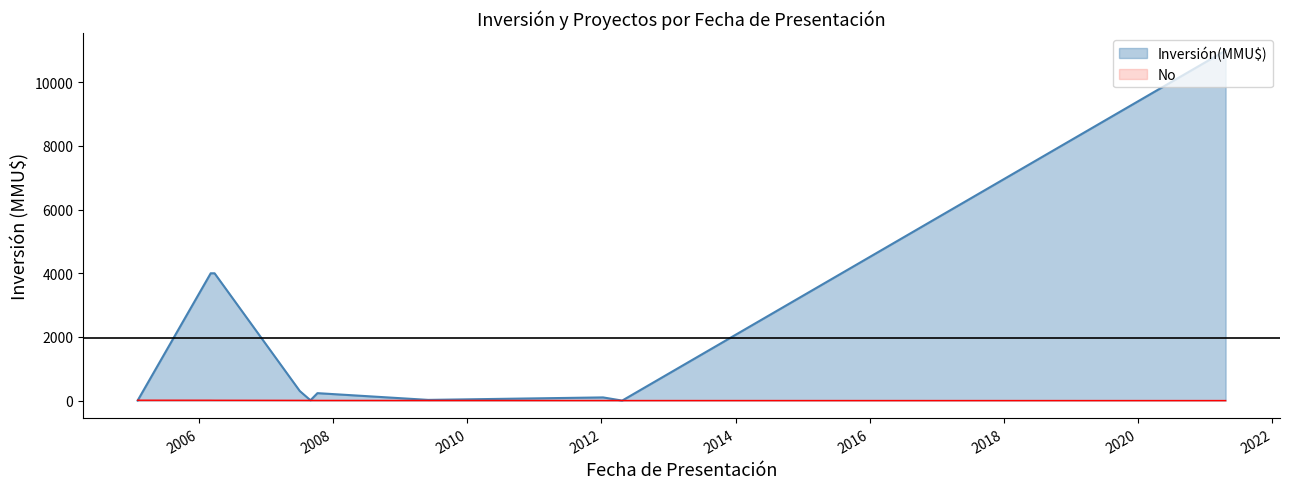

What is the maximum value shown in the chart?

11000